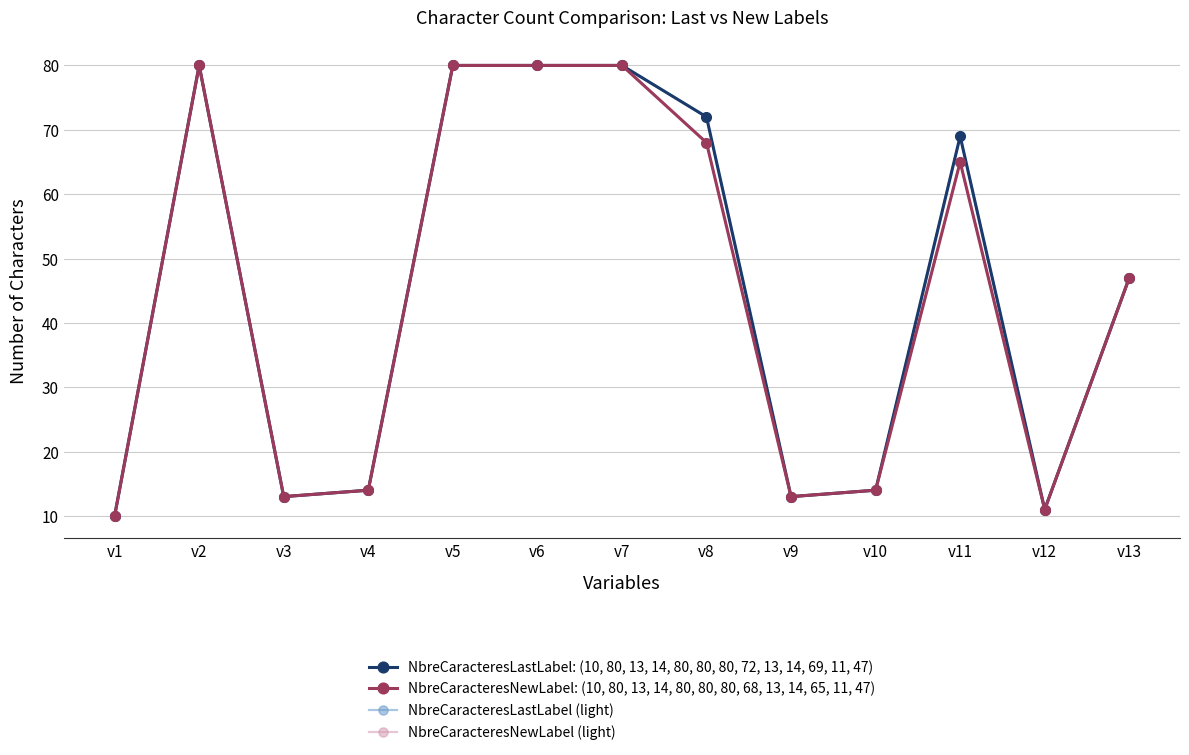

Rank the series by their maximum value, from highest to lowest.

NbreCaracteresLastLabel: (10, 80, 13, 14, 80, 80, 80, 72, 13, 14, 69, 11, 47), NbreCaracteresNewLabel: (10, 80, 13, 14, 80, 80, 80, 68, 13, 14, 65, 11, 47), NbreCaracteresLastLabel (light), NbreCaracteresNewLabel (light)